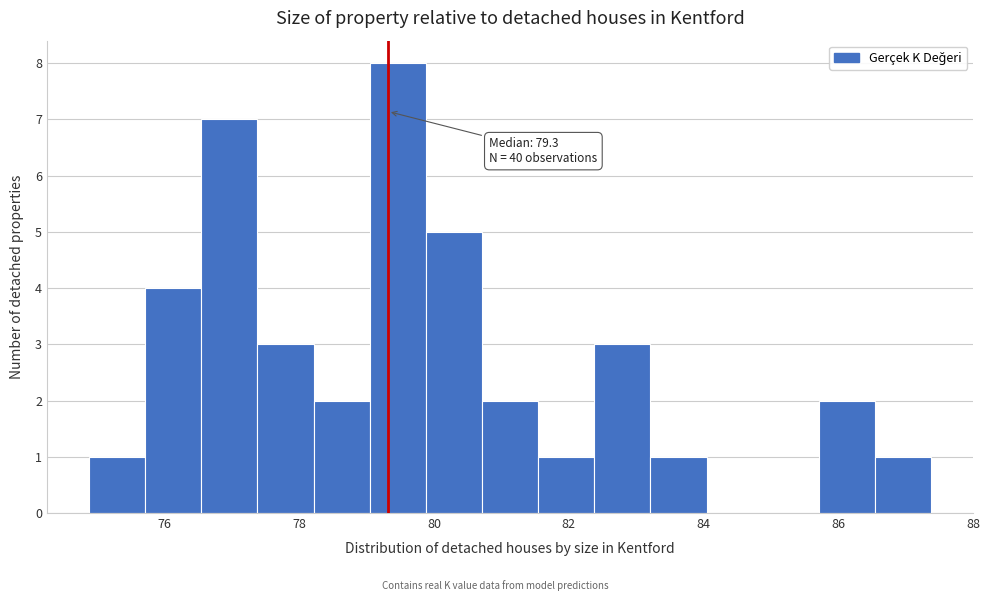

Over which range of the x-axis is the bar tallest?

79.0 to 79.8